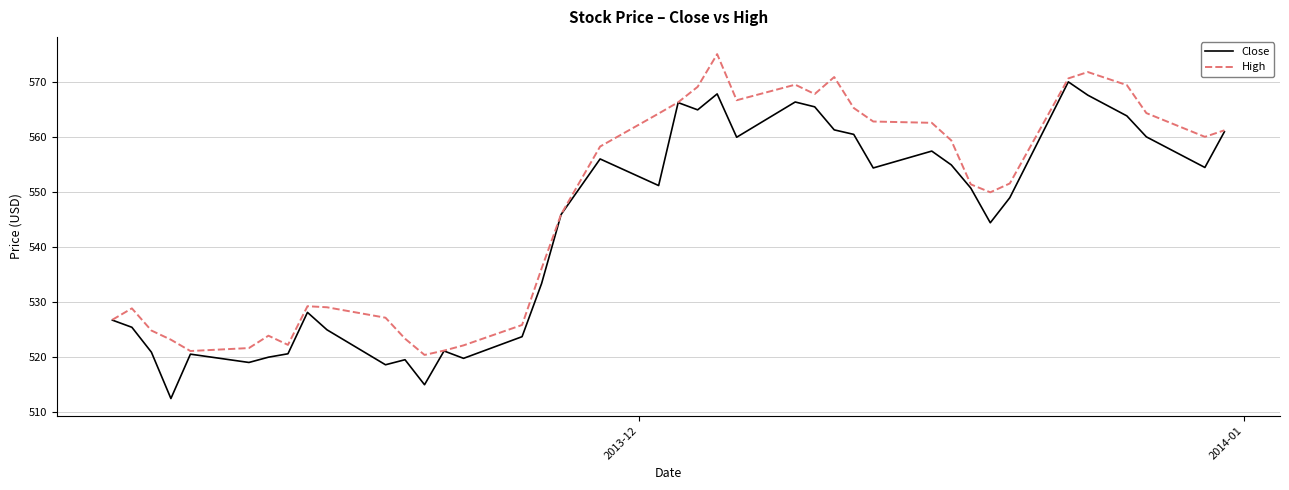

Which series has the largest range (max minus min)?

Close